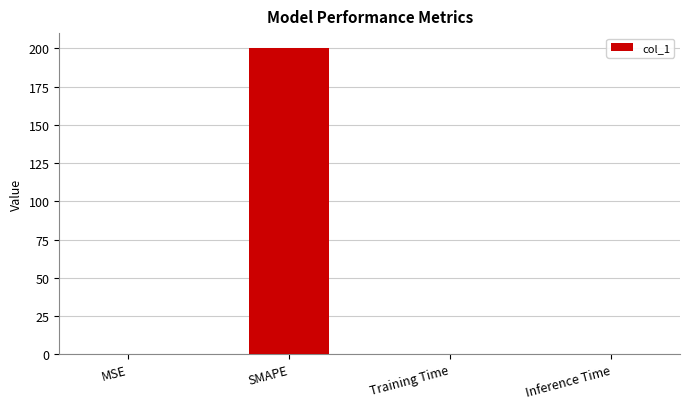

Between Inference Time and SMAPE, which is larger?

SMAPE